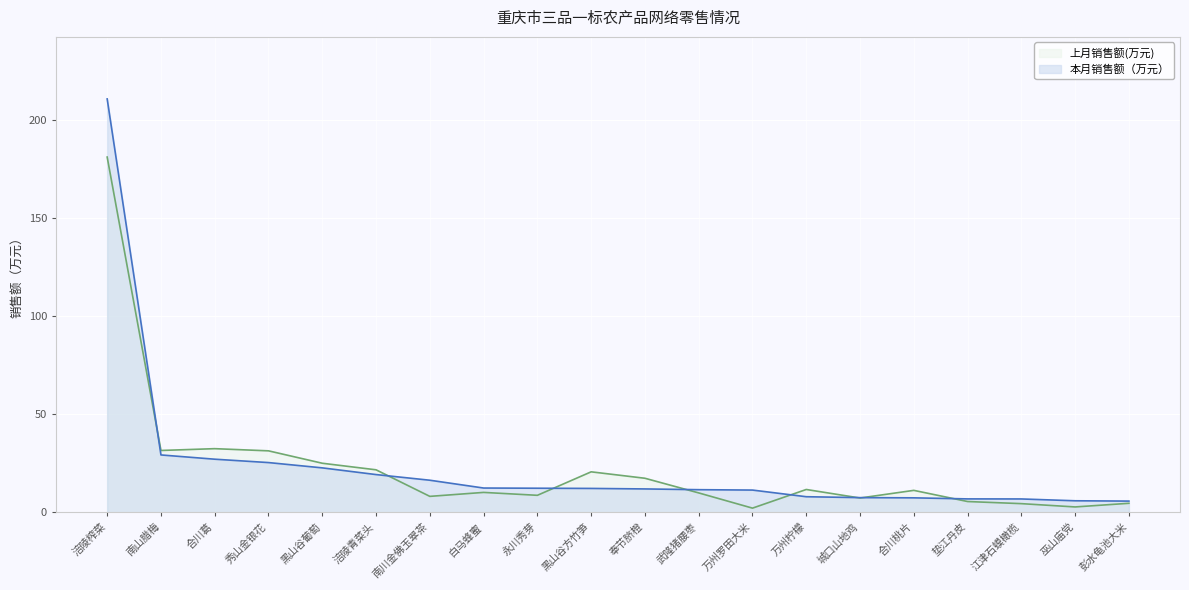

How many intersections are there between 上月销售额(万元) and 本月销售额（万元）?

8